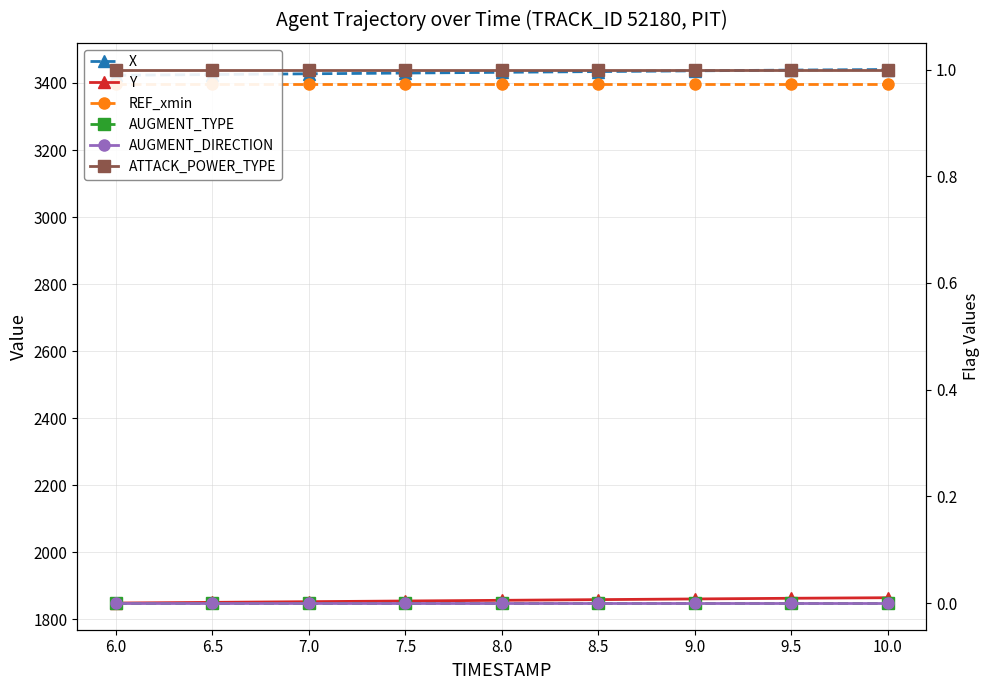

True or false: REF_xmin and AUGMENT_TYPE intersect in this chart.

False